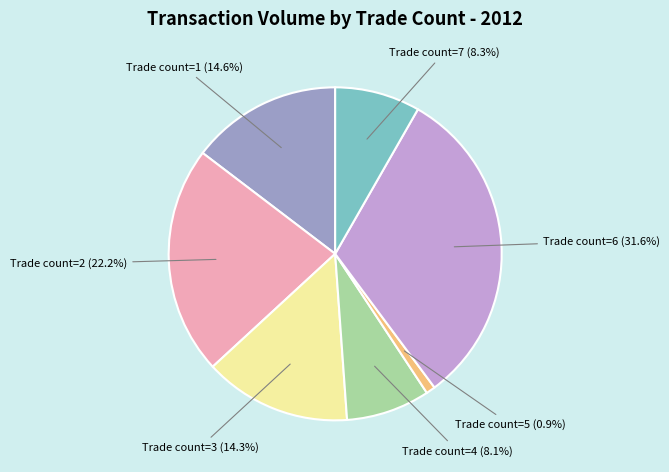

Is there a majority slice in this chart?

No